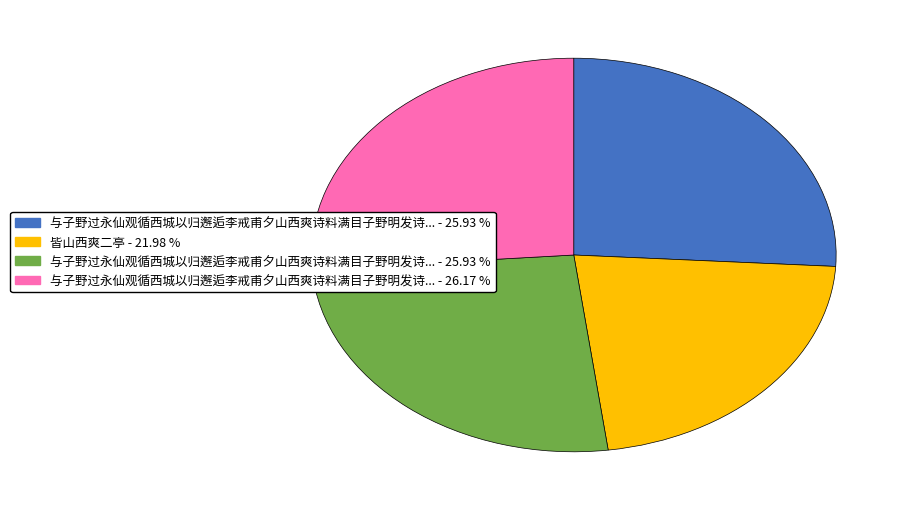

Is there a majority slice in this chart?

No